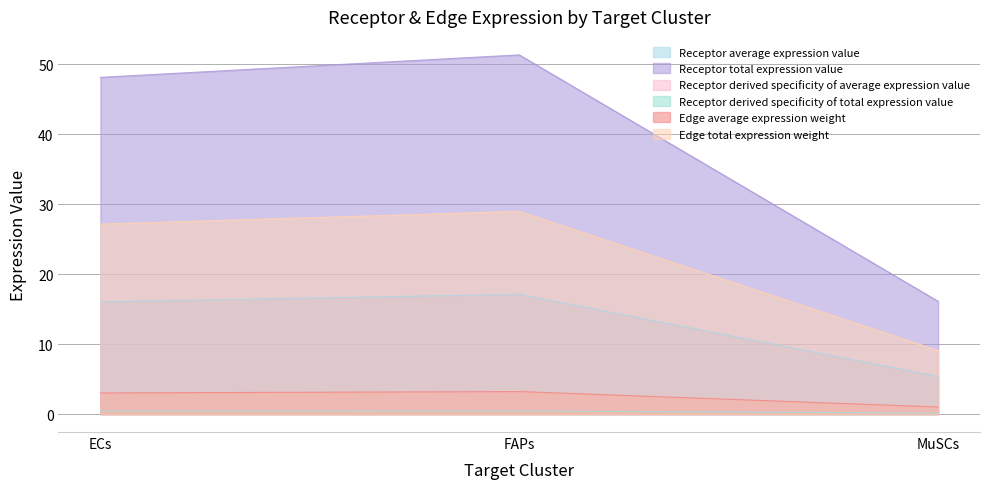

At which category does the chart reach its minimum across all series?

MuSCs